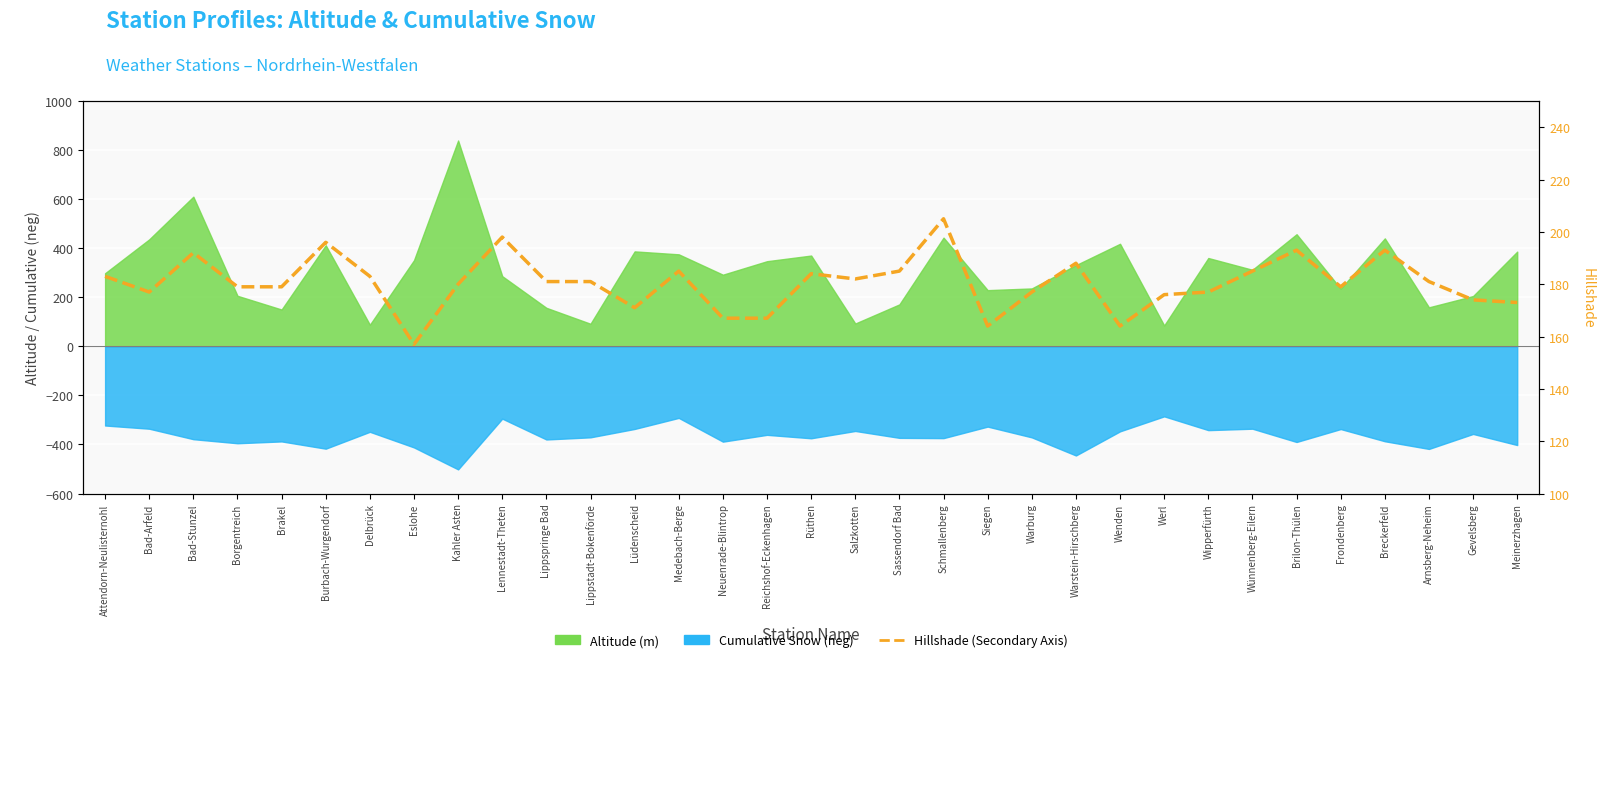

Which label corresponds to the largest value in the chart?

Schmallenberg